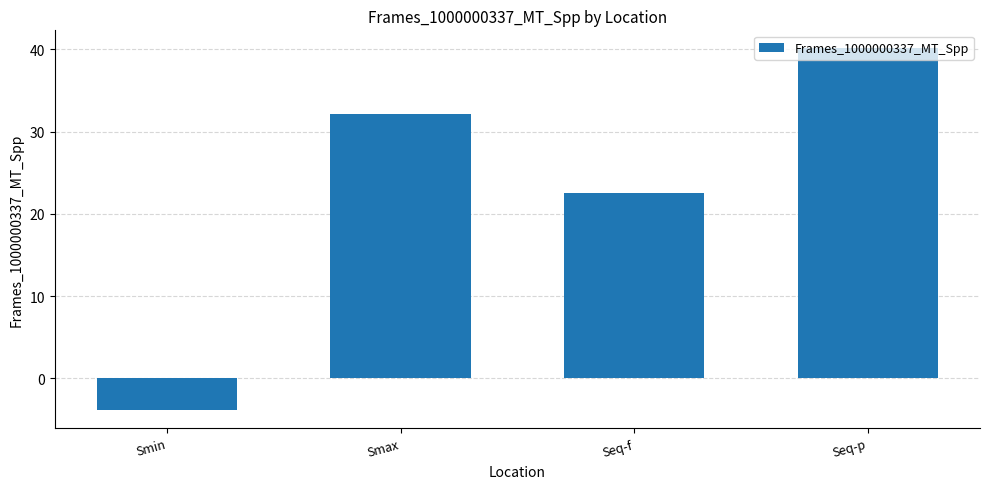

Rank the categories by value from highest to lowest.

Seq-p, Smax, Seq-f, Smin